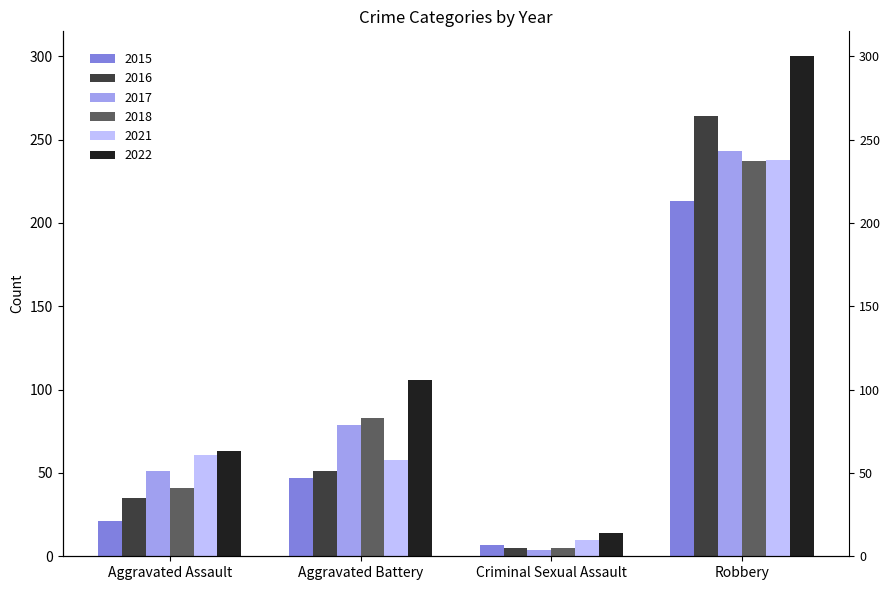

Reading left to right, what are all the values shown in this chart?

2015: 21	47	7	213
2016: 35	51	5	264
2017: 51	79	4	243
2018: 41	83	5	237
2021: 61	58	10	238
2022: 63	106	14	300